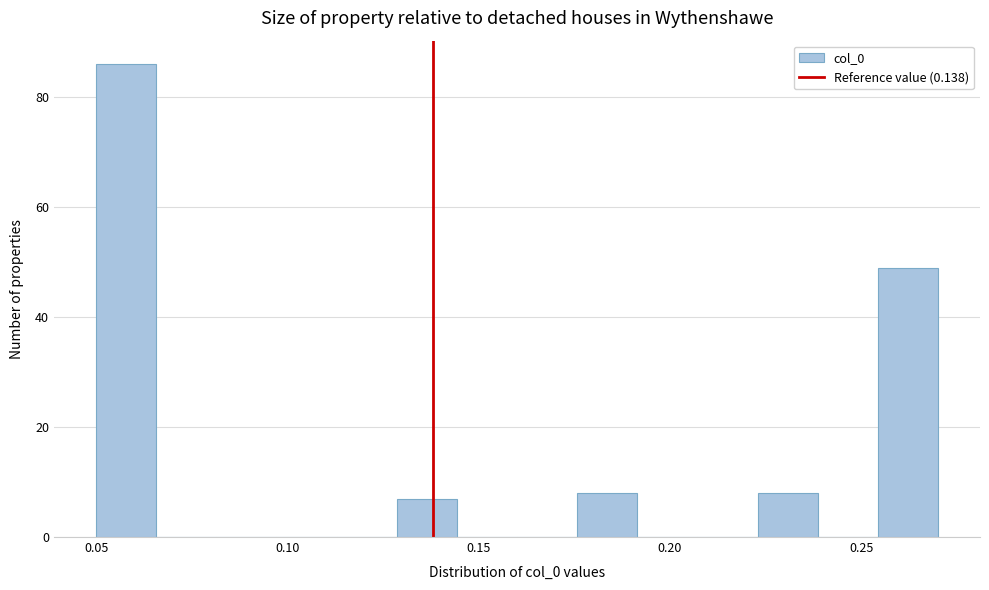

Read against the x-axis, roughly where is the centre of the tallest bar?

0.060